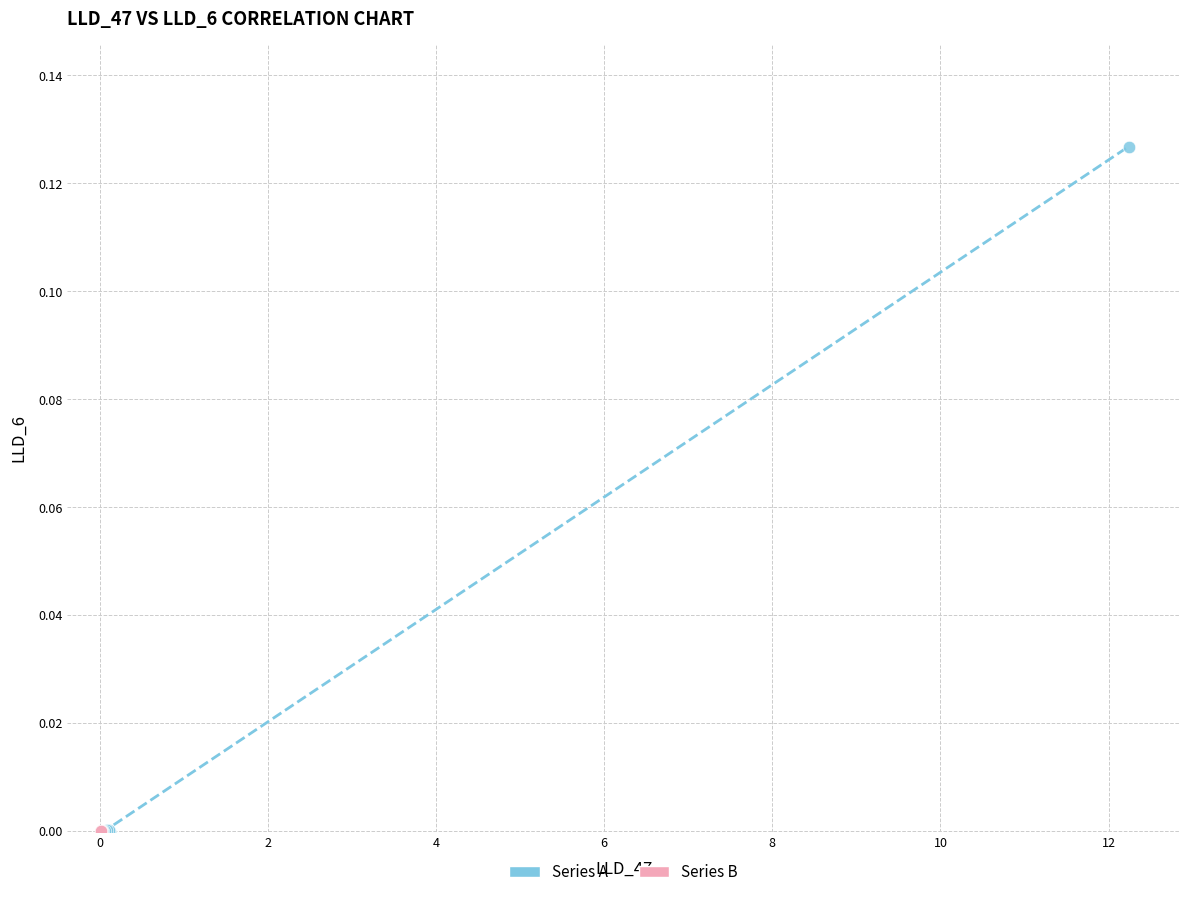

What are all the series names shown in the legend?

Series A, Series B